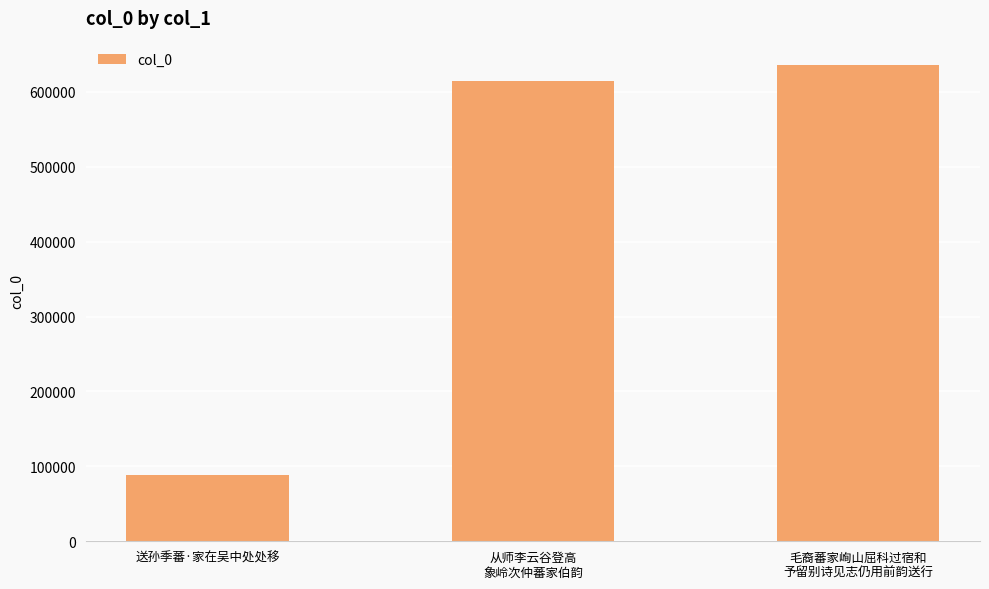

List the labels in order of value, smallest first.

送孙季蕃·家在吴中处处移, 从师李云谷登高
象岭次仲蕃家伯韵, 毛裔蕃家峋山屈科过宿和
予留别诗见志仍用前韵送行